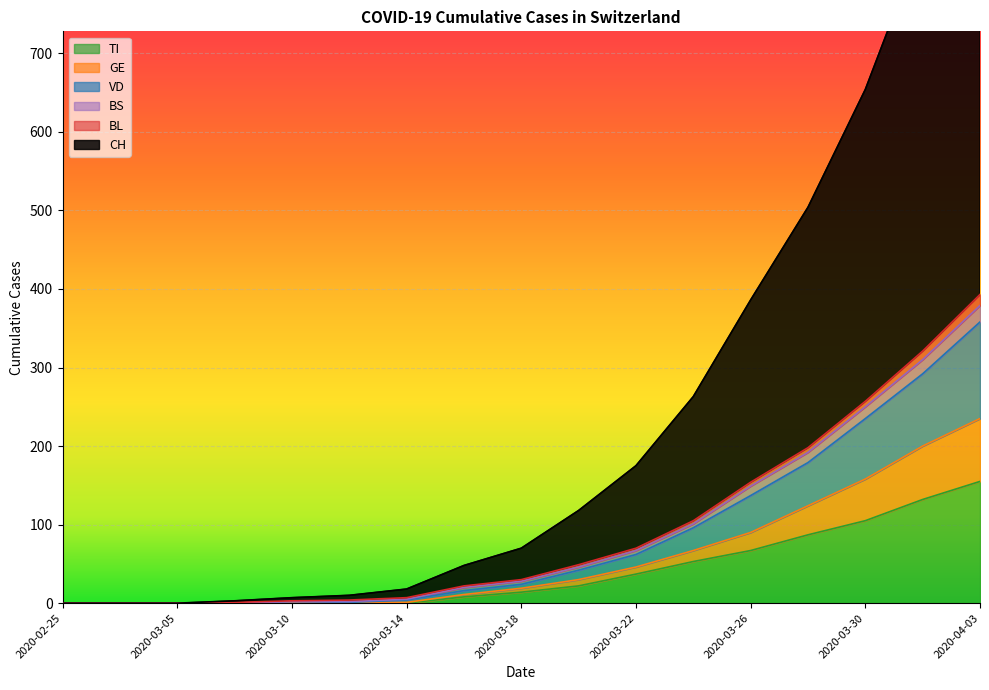

Which series has the widest spread of values?

CH